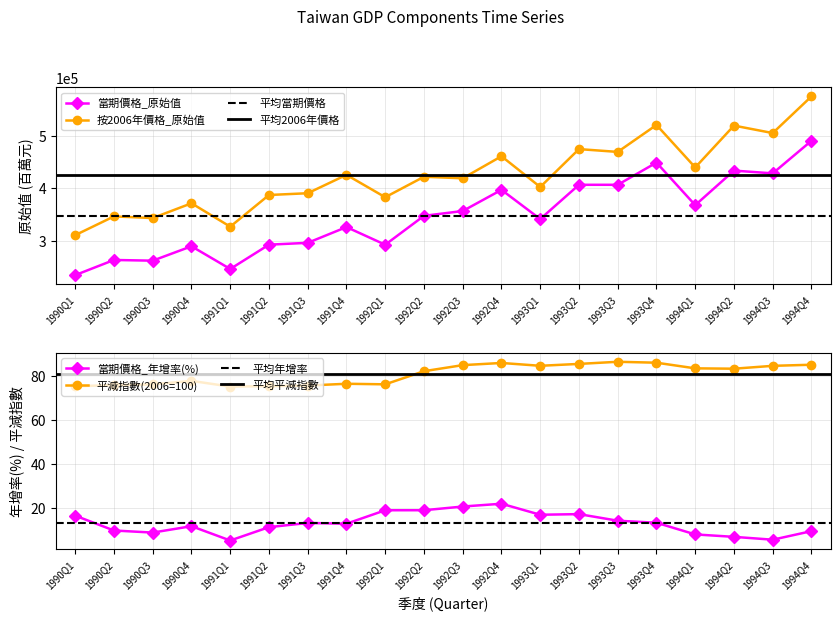

Read the 按2006年價格_原始值 value at 1993Q1.

402467